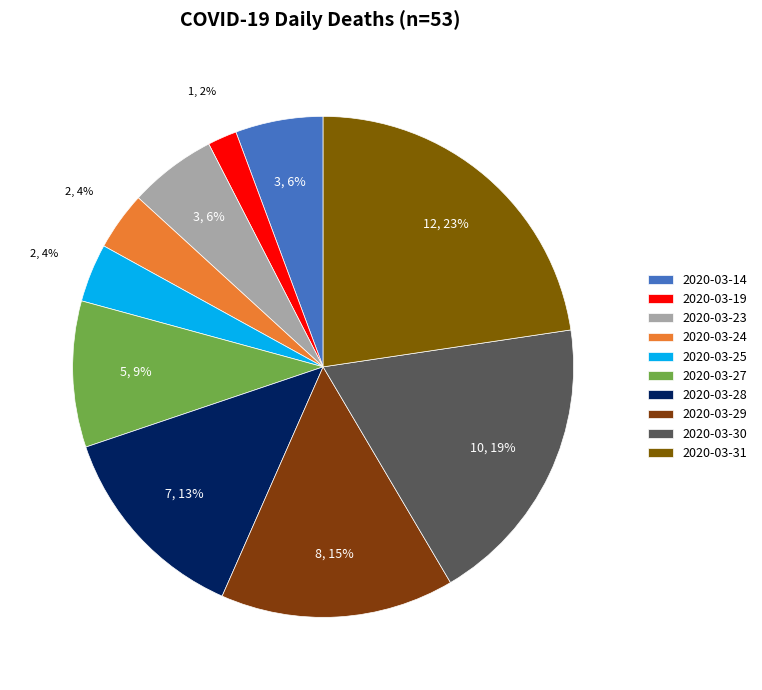

Count the number of slices in the pie.

10